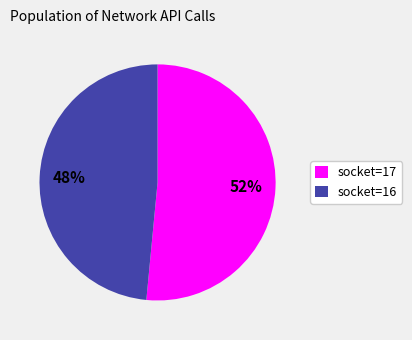

Is the sum of socket=17 and socket=16 greater than half?

Yes